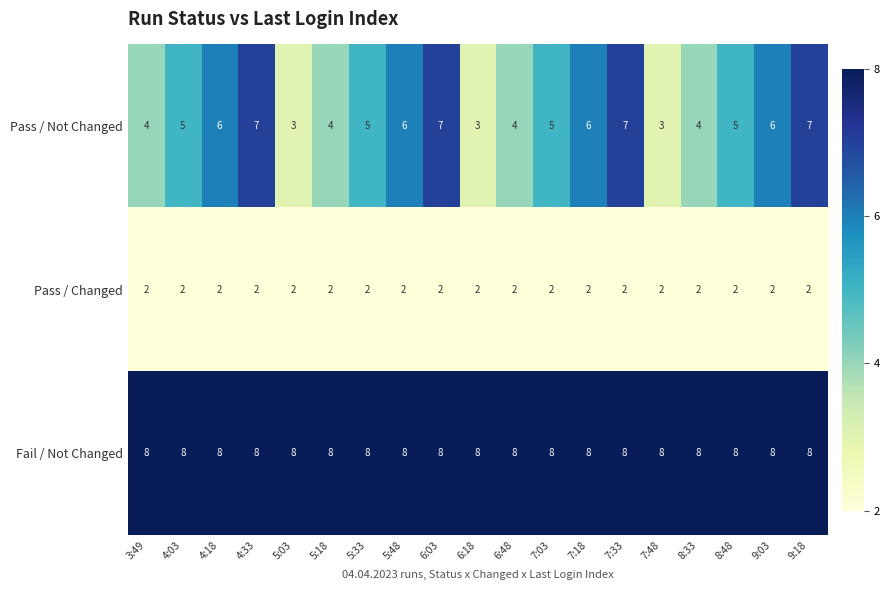

What is the maximum value shown in the chart?

8